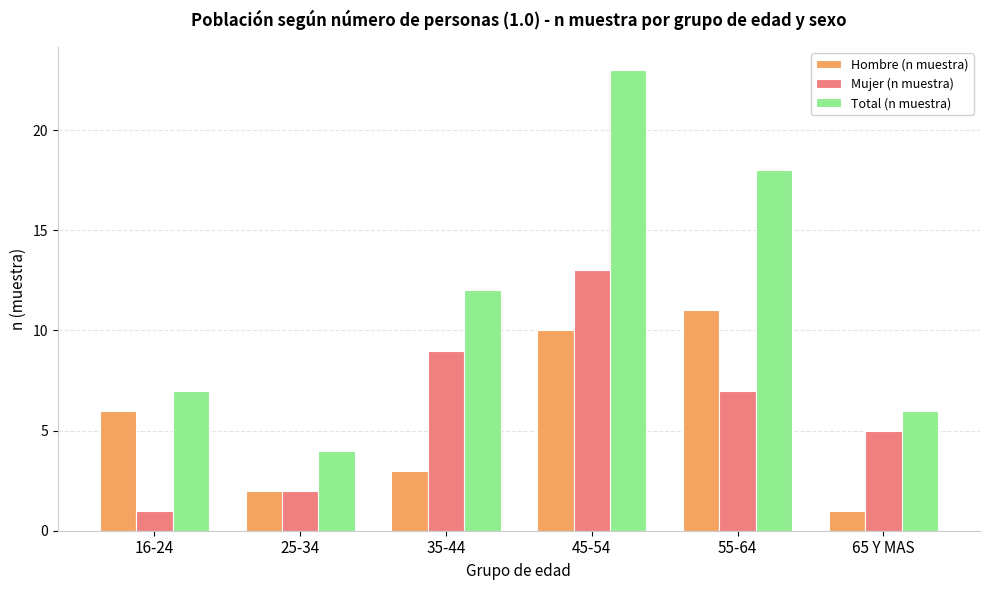

Rank the categories by Total (n muestra) value from highest to lowest.

45-54, 55-64, 35-44, 16-24, 65 Y MAS, 25-34